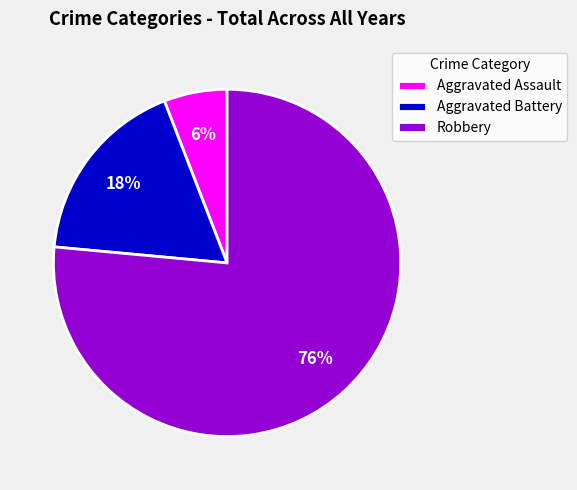

How many segments does this pie chart have?

3